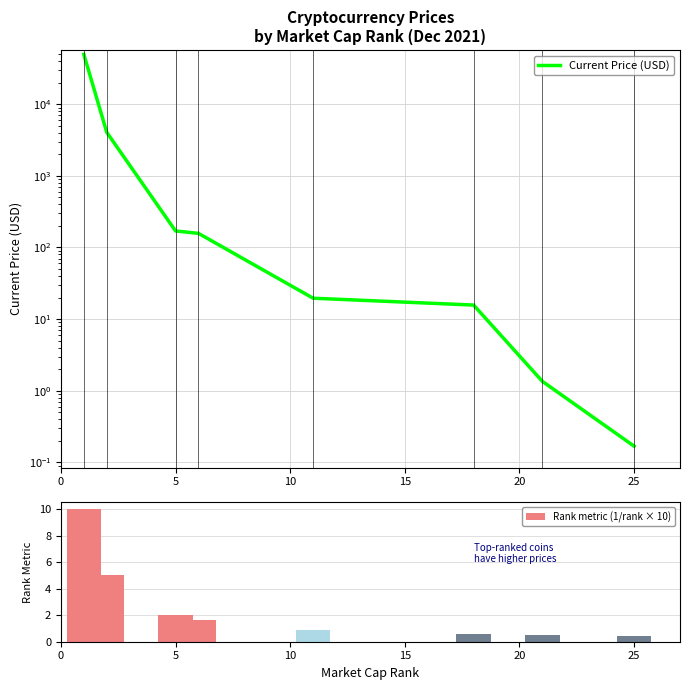

Does the chart contain stacked bars?

No